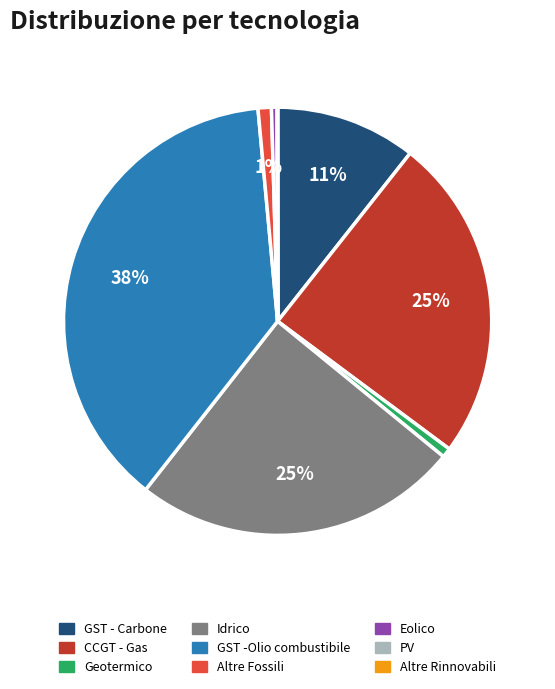

Does any single category account for the majority?

No